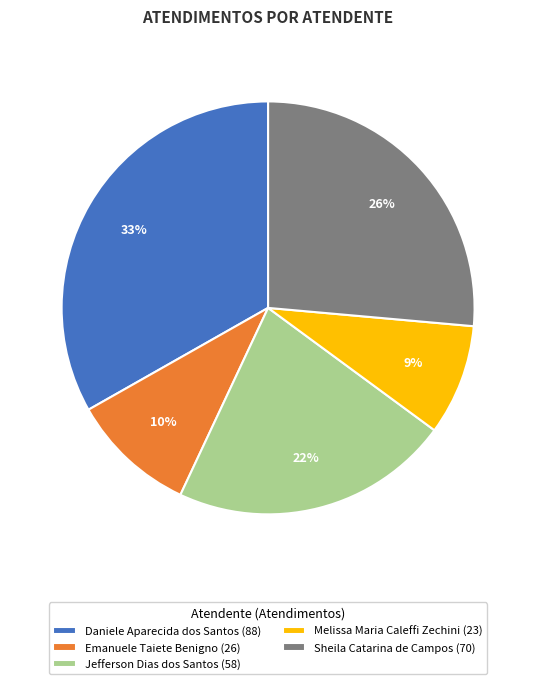

Does Sheila Catarina de Campos represent more than half of the total?

No